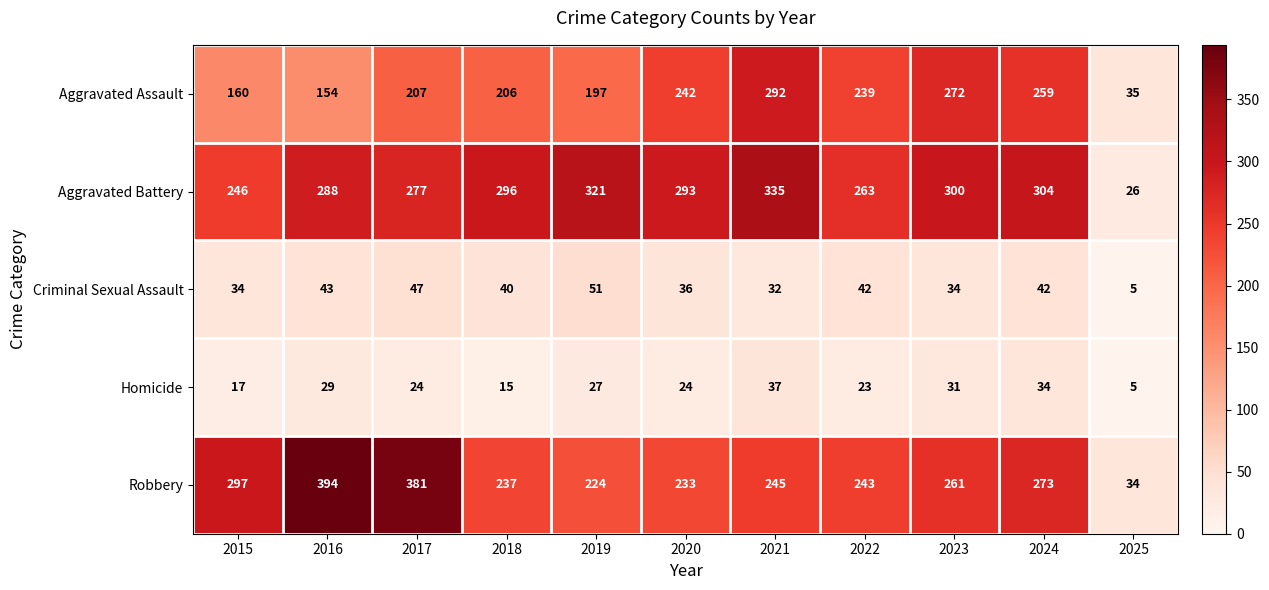

What is the lowest value of the Aggravated Battery series?

26